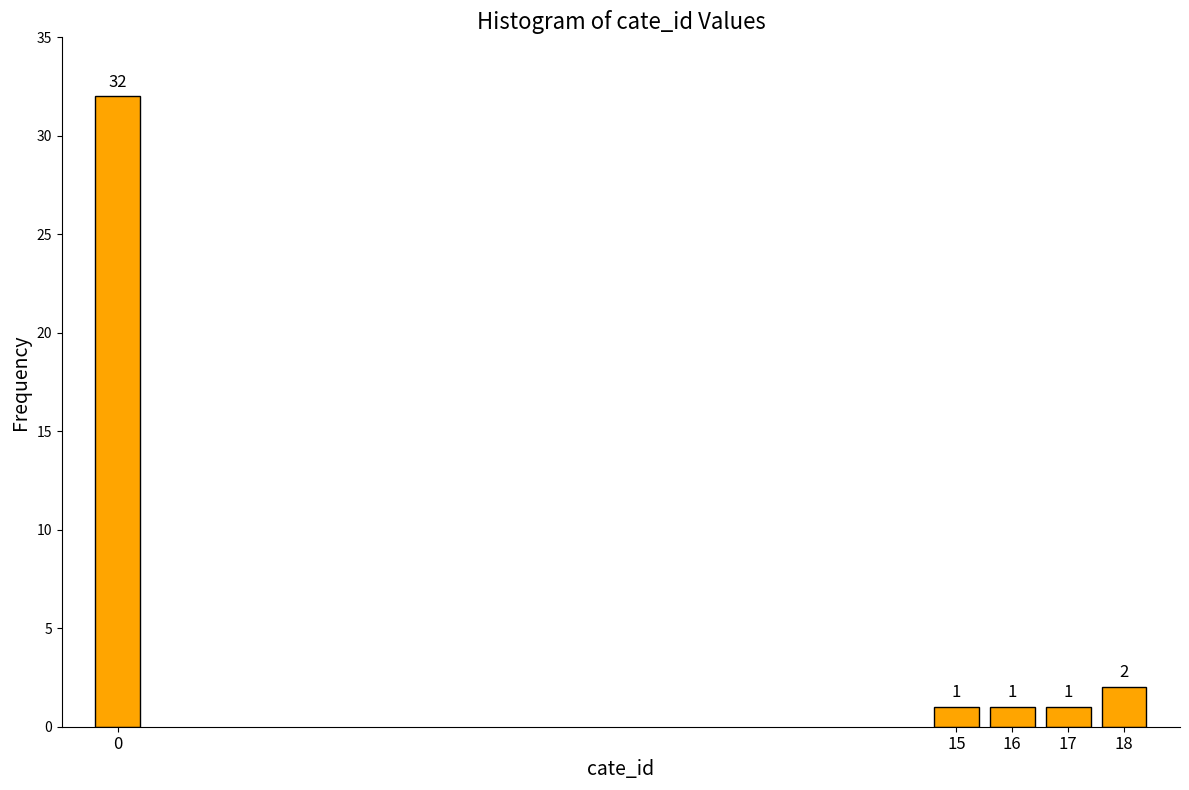

Reading left to right, extract all data points from this chart.

32	1	1	1	2